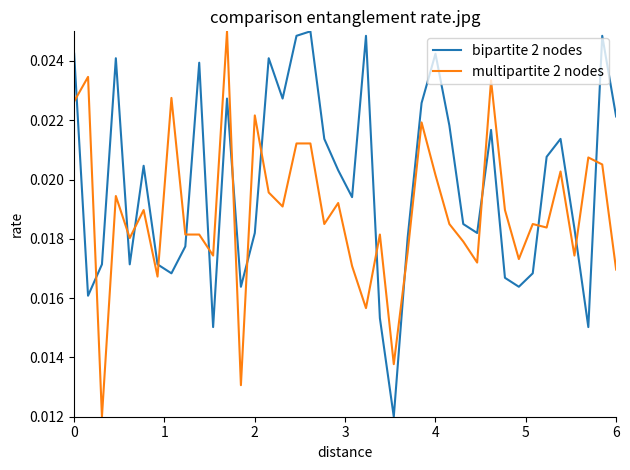

List the series in order of their overall mean, lowest first.

multipartite 2 nodes, bipartite 2 nodes